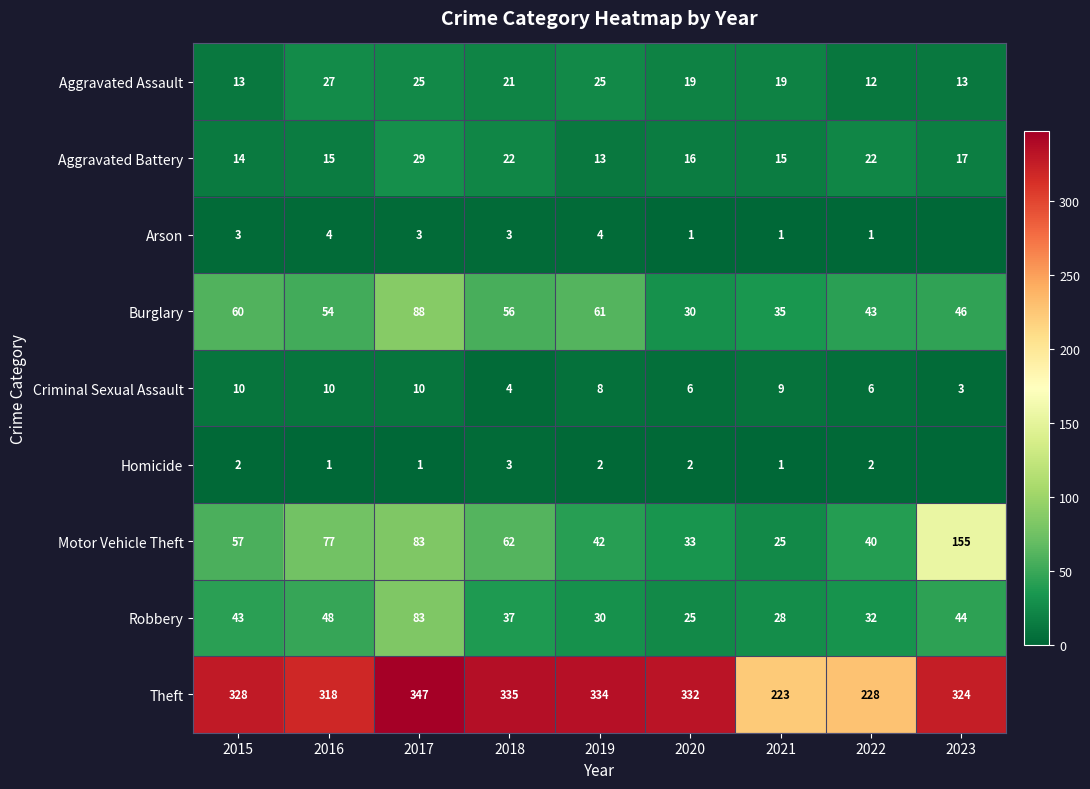

Is the value of Aggravated Battery at 2015 greater than the value of Robbery at 2017?

No